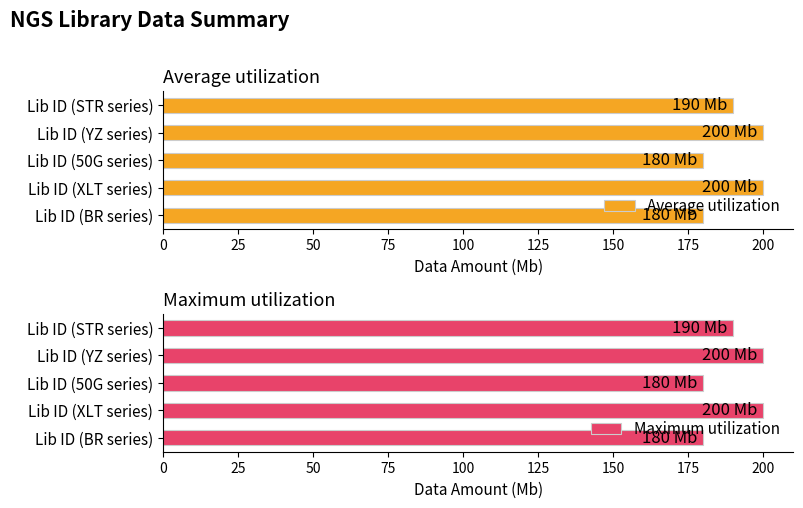

What is the highest value of the Average utilization series?

200